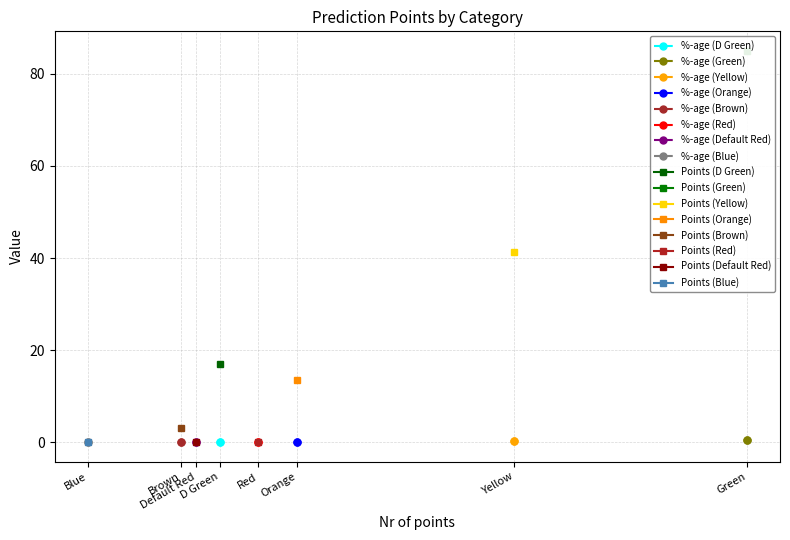

What is the spread (max minus min) of values at Yellow?

41.0